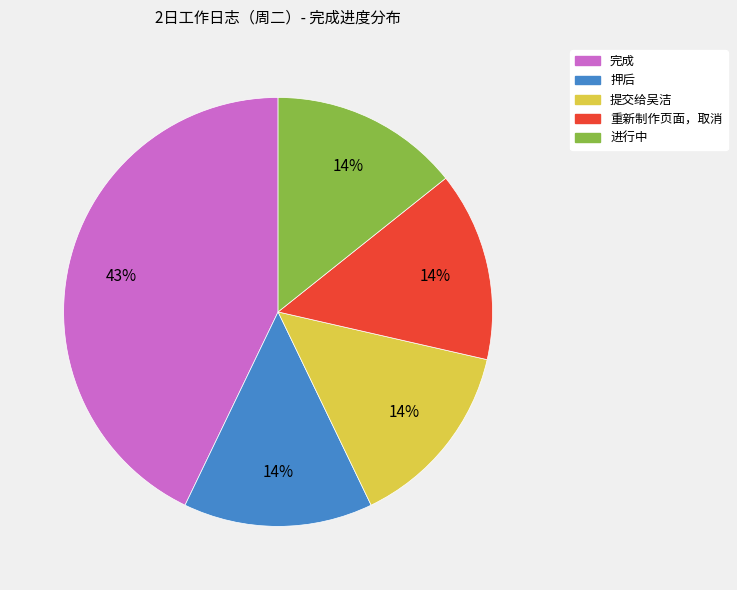

The 重新制作页面，取消 slice represents 14% of the pie. True or false?

True